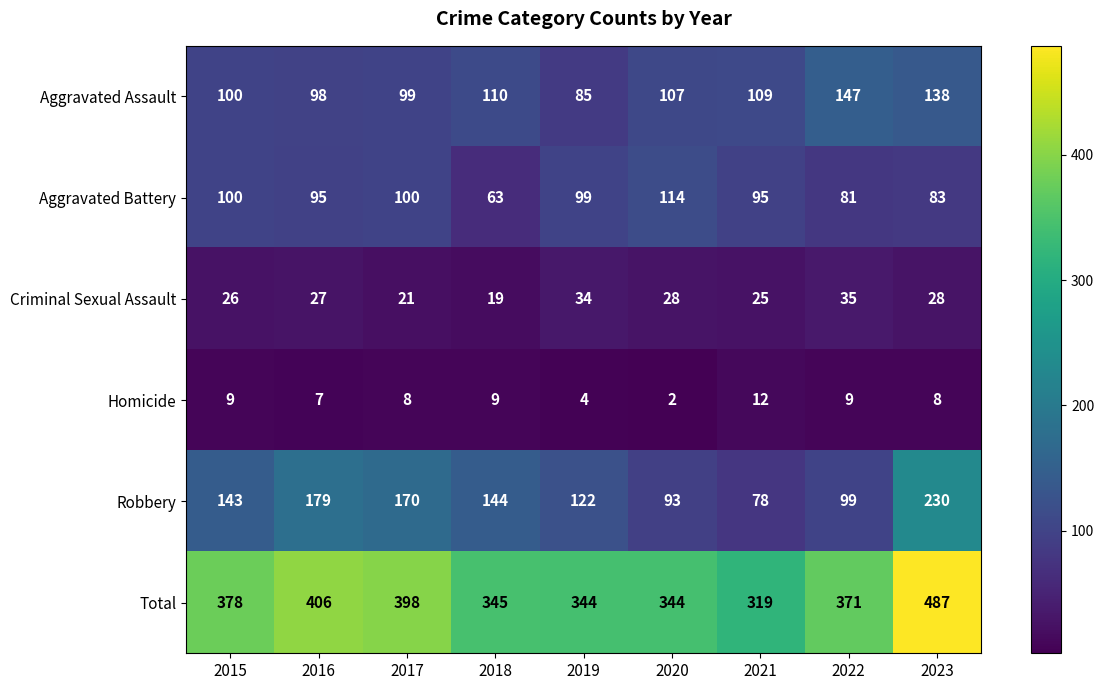

Between 2021 and 2022, which series saw the biggest shift?

Total